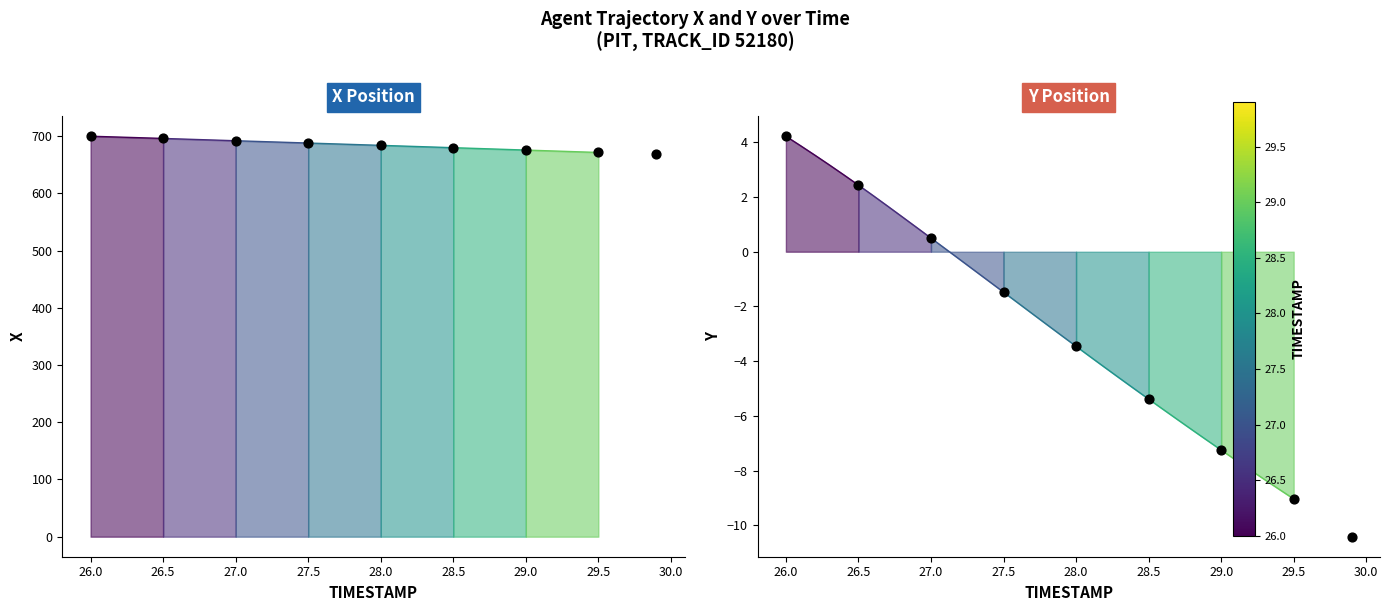

What is the change in value from 26.5 to 28.0?

-5.9